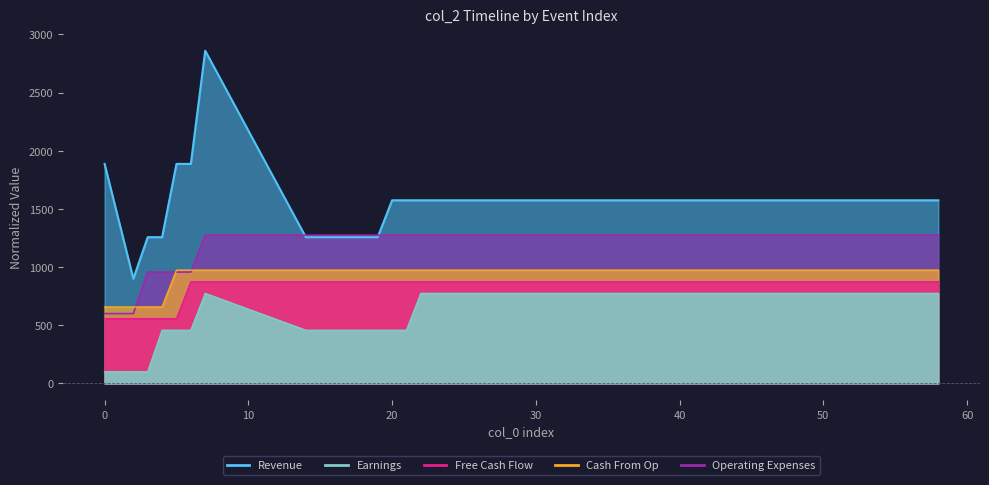

True or false: Free Cash Flow and Cash From Op intersect in this chart.

False